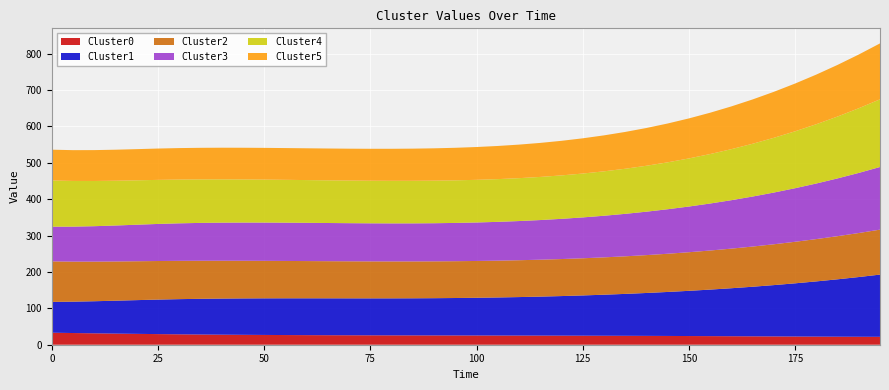

Reading left to right, list all the values displayed in this chart.

Cluster0: 33.0	32.2	31.3	30.6	29.8	29.2	28.6	28.1	27.6	27.2	26.9	26.6	26.4	26.2	26.0	25.8	25.7	25.6	25.5	25.4	25.4	25.3	25.2	25.1	24.9	24.8	24.7	24.5	24.3	24.1	23.9	23.6	23.4	23.1	22.8	22.5	22.3	22.1	21.9	21.7
Cluster1: 84.7	86.2	88.2	90.4	92.7	94.9	96.7	98.1	99.2	100.0	100.6	101.0	101.2	101.4	101.5	101.6	101.7	102.0	102.4	102.9	103.7	104.6	105.8	107.2	108.8	110.7	112.8	115.2	117.9	120.9	124.2	127.9	131.9	136.3	141.1	146.2	151.8	157.7	164.2	171.0
Cluster2: 111.4	110.1	108.9	107.8	106.9	106.0	105.3	104.6	104.0	103.5	103.1	102.7	102.3	102.1	101.8	101.7	101.5	101.4	101.3	101.2	101.2	101.2	101.3	101.5	101.8	102.1	102.7	103.3	104.1	105.0	106.1	107.4	108.9	110.5	112.3	114.2	116.3	118.6	121.0	123.6
Cluster3: 95.4	96.2	97.4	98.8	100.4	101.9	103.1	104.0	104.7	105.0	105.2	105.2	105.1	105.0	104.8	104.6	104.6	104.6	104.8	105.2	105.8	106.6	107.7	109.0	110.5	112.3	114.4	116.7	119.4	122.3	125.6	129.2	133.1	137.4	142.1	147.2	152.8	158.8	165.2	172.1
Cluster4: 127.0	125.6	124.3	123.1	122.0	121.1	120.3	119.6	119.0	118.5	118.1	117.8	117.5	117.3	117.2	117.1	117.0	117.0	117.0	117.1	117.2	117.5	117.9	118.5	119.4	120.6	122.1	123.9	126.2	129.0	132.2	135.9	140.2	145.1	150.5	156.4	163.0	170.1	177.8	186.1
Cluster5: 84.6	84.6	84.9	85.2	85.7	86.1	86.5	86.8	87.0	87.1	87.2	87.3	87.4	87.5	87.6	87.8	88.0	88.4	88.8	89.4	90.2	91.1	92.2	93.5	95.0	96.8	98.9	101.2	103.8	106.7	110.0	113.6	117.5	121.8	126.4	131.2	136.4	141.9	147.7	153.7